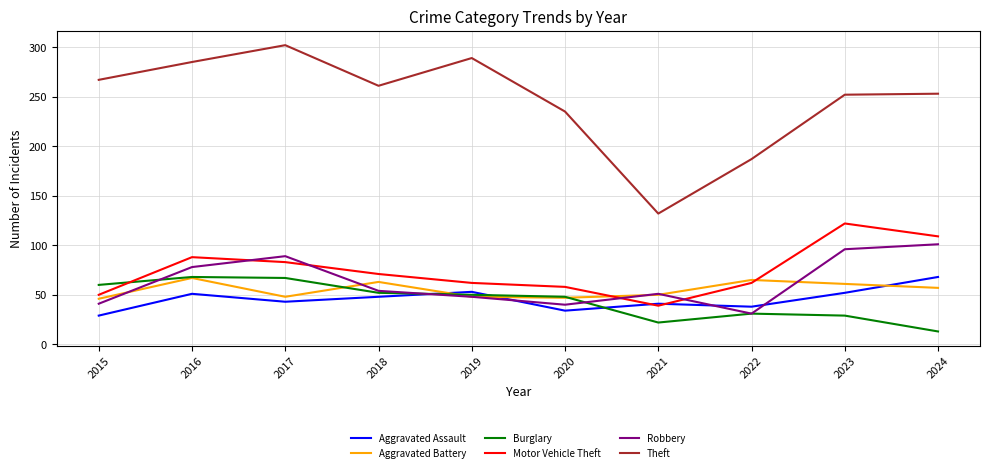

What is the lowest value of the Burglary series?

13